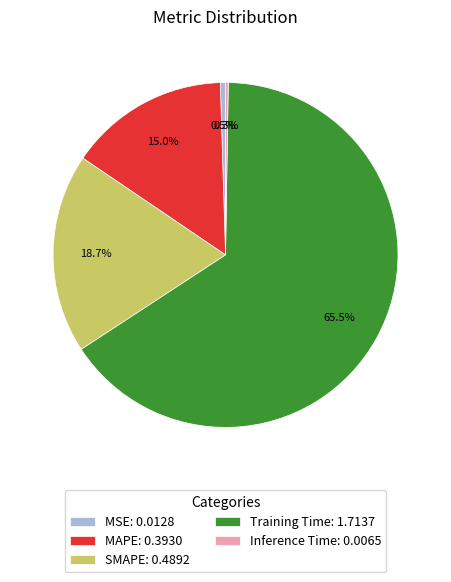

Is there a majority slice in this chart?

Yes